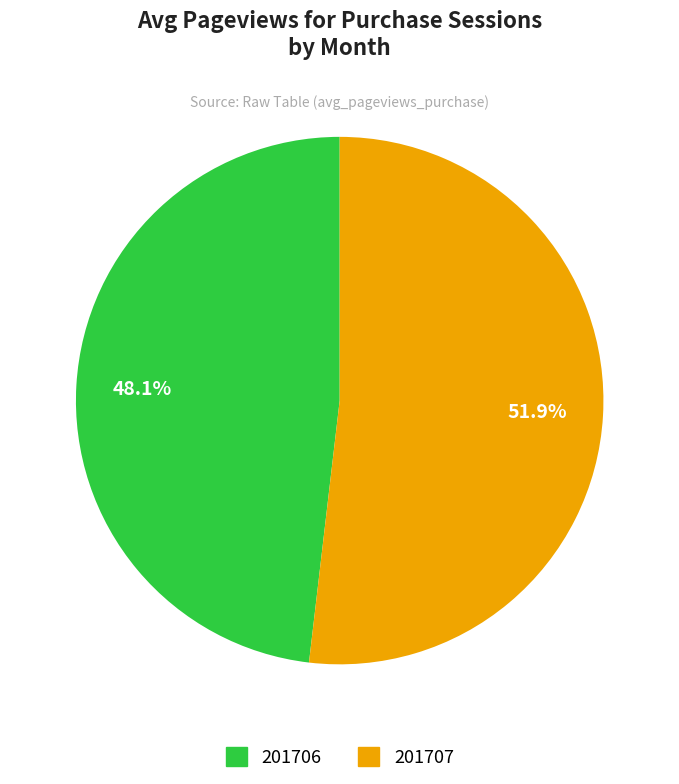

What is the ratio of the value at 201706 to the value at 201707?

0.9